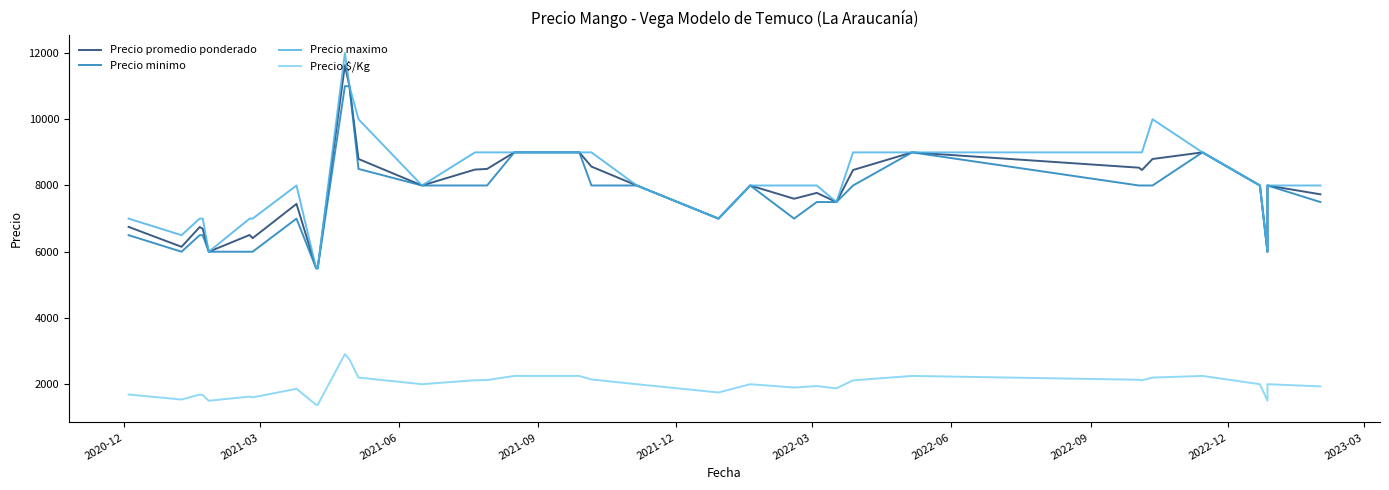

What is the difference between the maximum and minimum values in the Precio promedio ponderado series?

6133